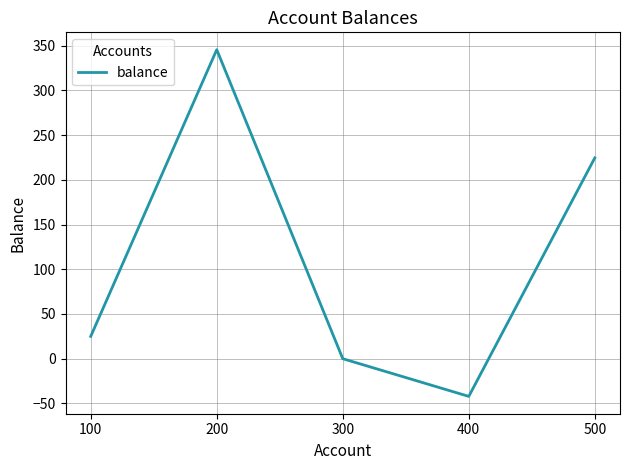

Approximately how many times larger is the value at 500 compared to 200?

0.6